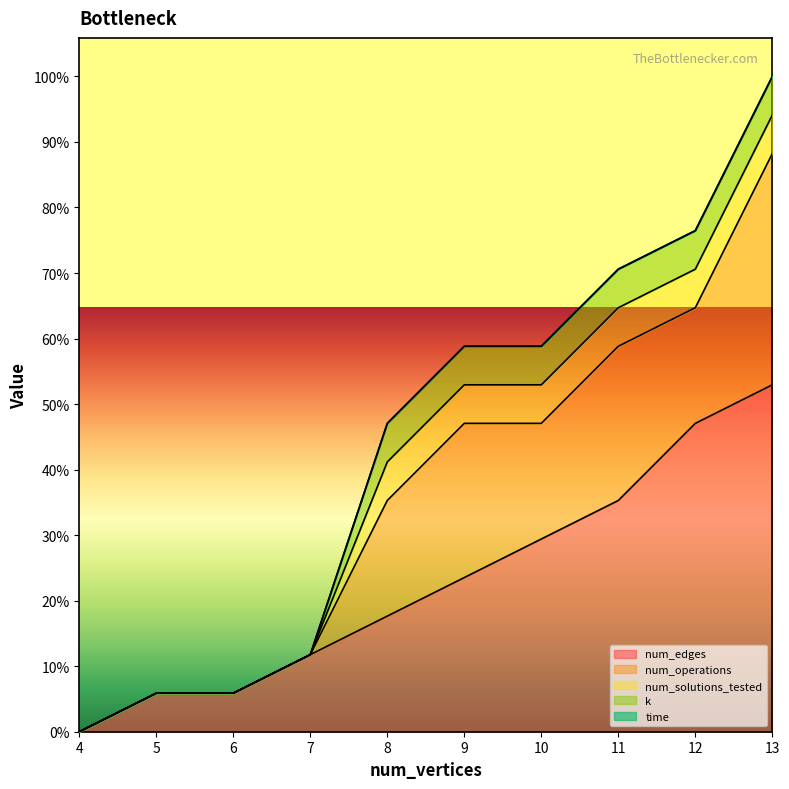

How many lines are shown in the chart?

5